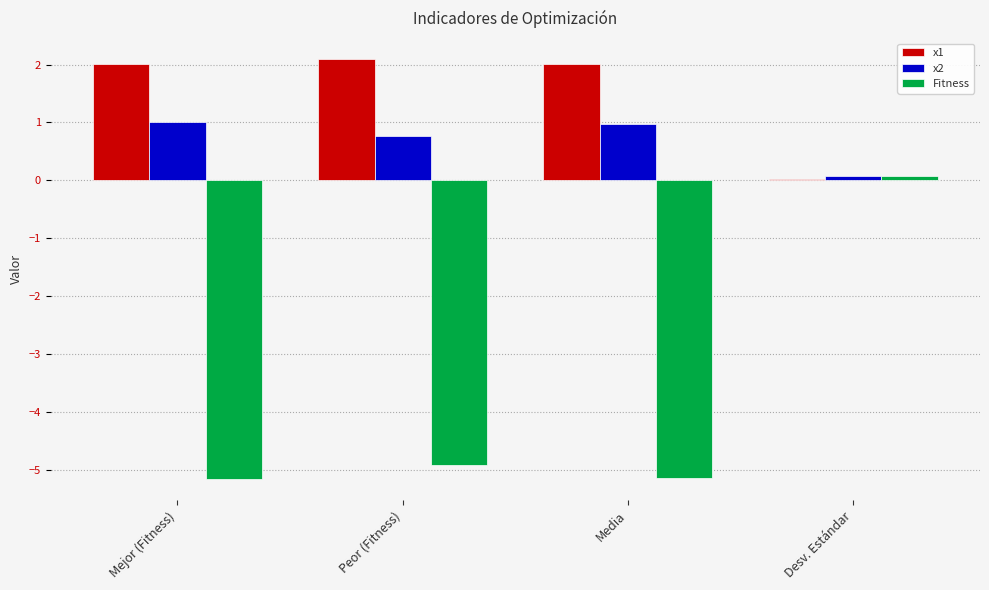

At which label is Fitness closest to -2?

Desv. Estándar